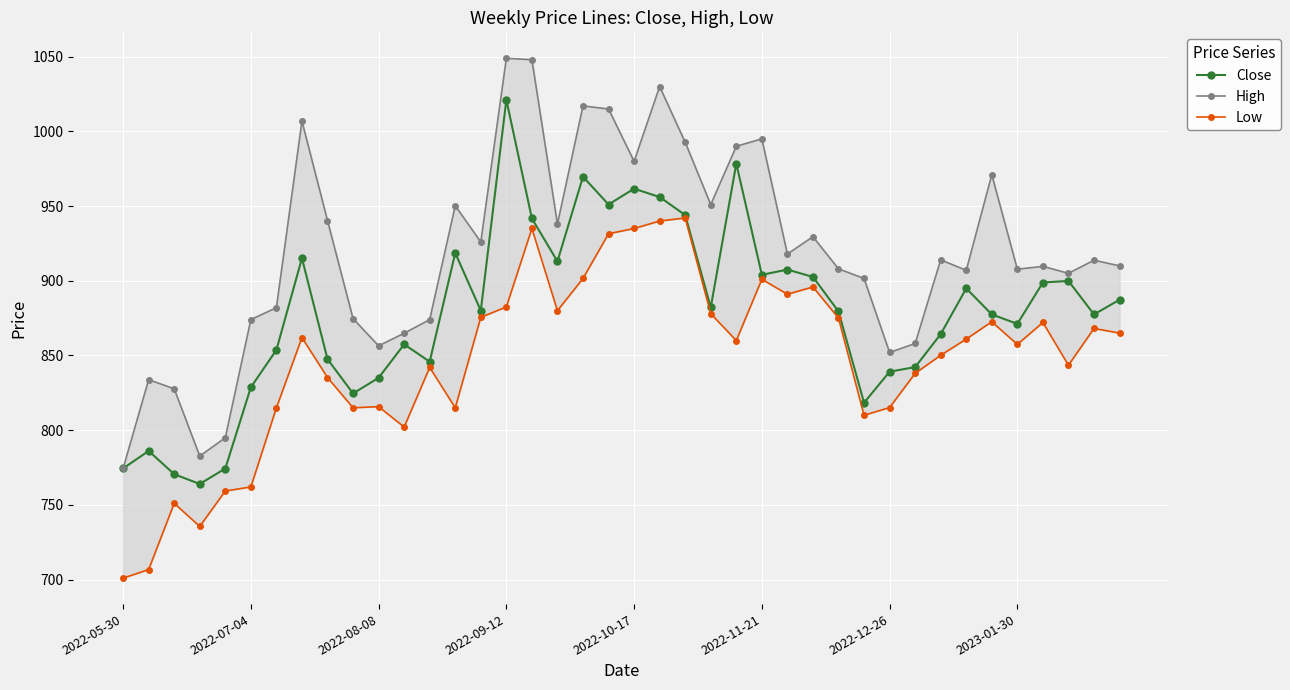

True or false: Close and Low intersect in this chart.

False